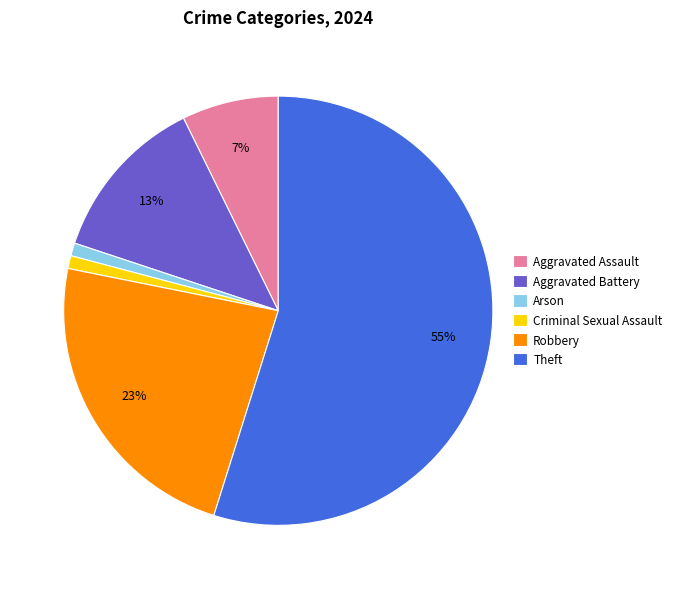

What percentage is the Theft slice, to the nearest percent?

55%